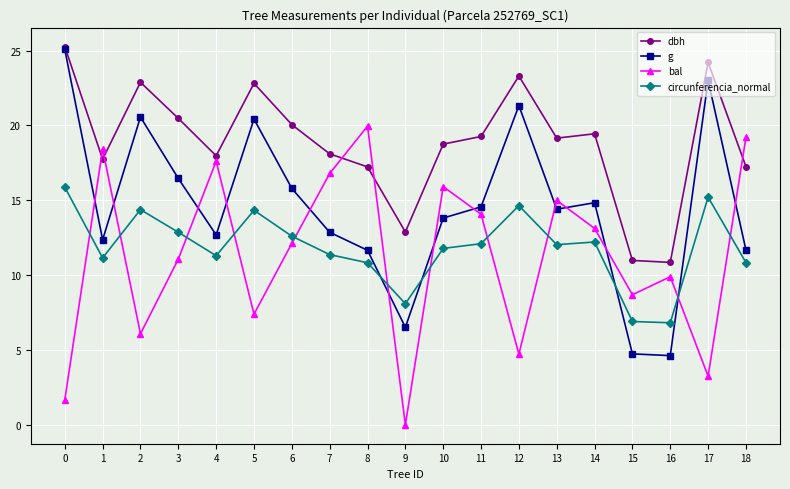

Which series ends up on top after the final intersection of bal and circunferencia_normal?

bal